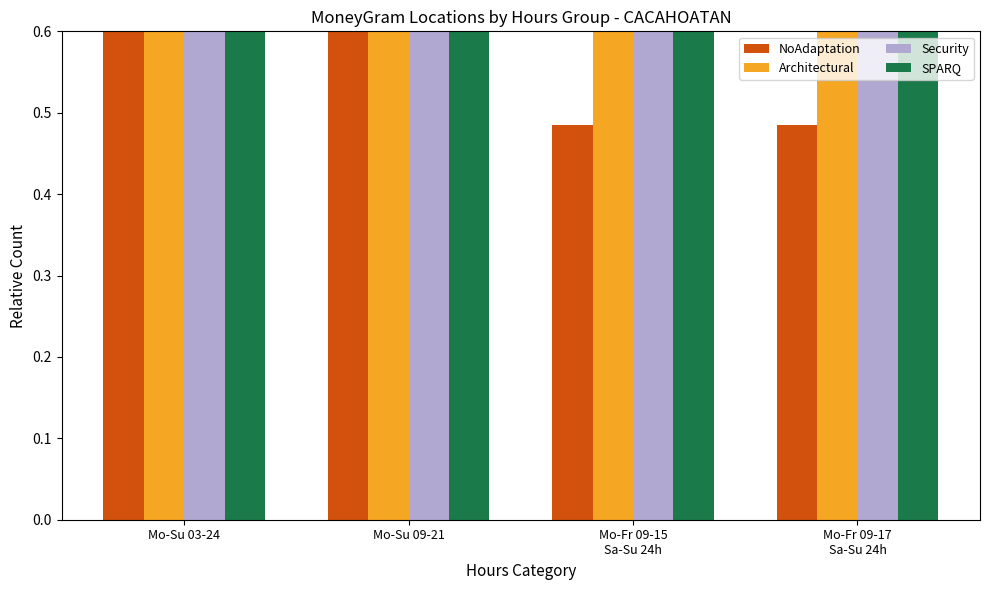

Which series has the widest spread of values?

Architectural